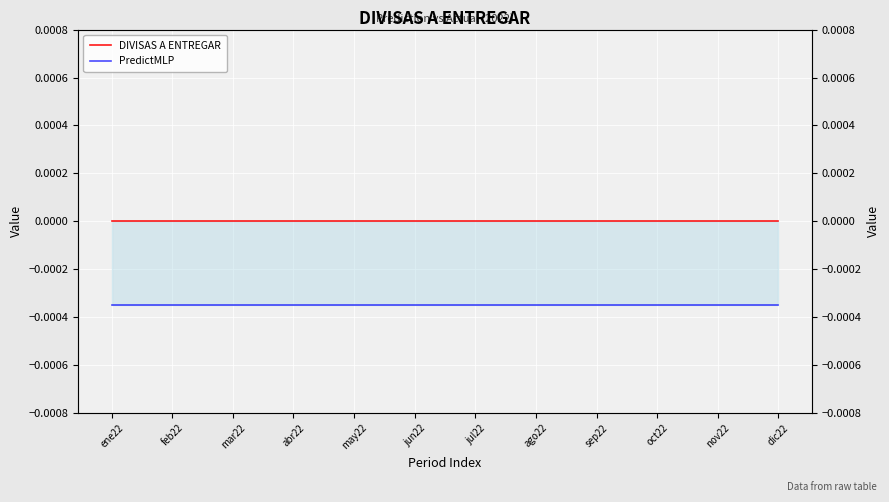

What are all the series names shown in the legend?

DIVISAS A ENTREGAR, PredictMLP